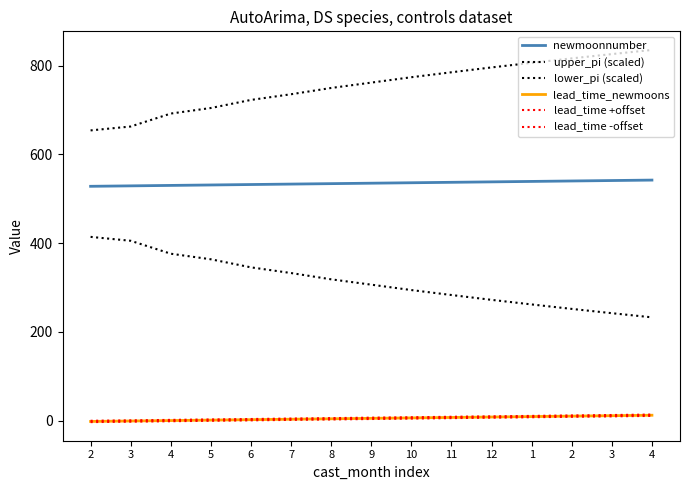

How many lines are shown in the chart?

6